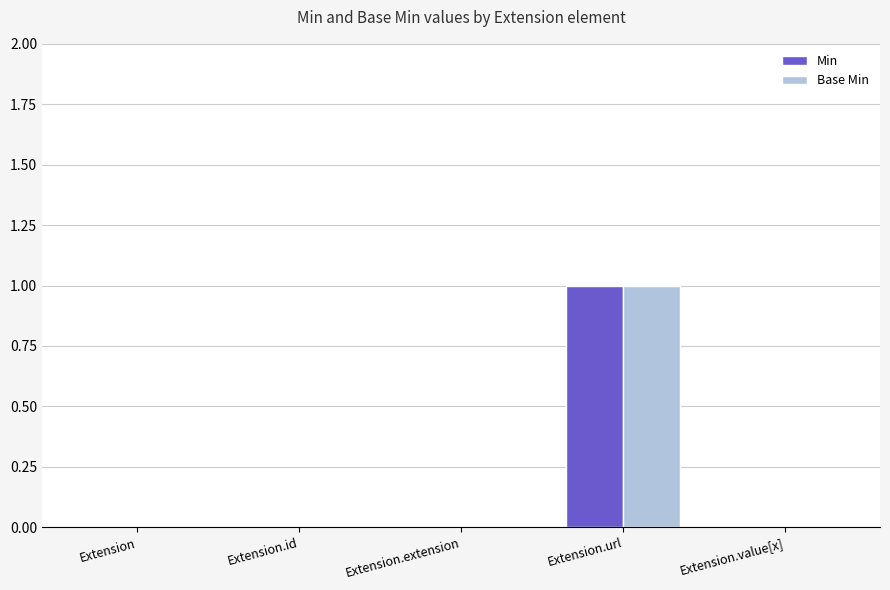

The Min series shows 0 at Extension. True or false?

True